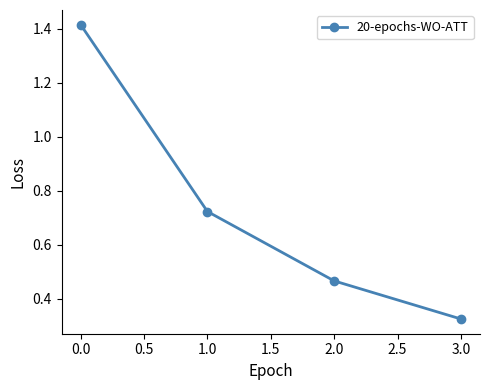

At which label is the value closest to 0?

3.0